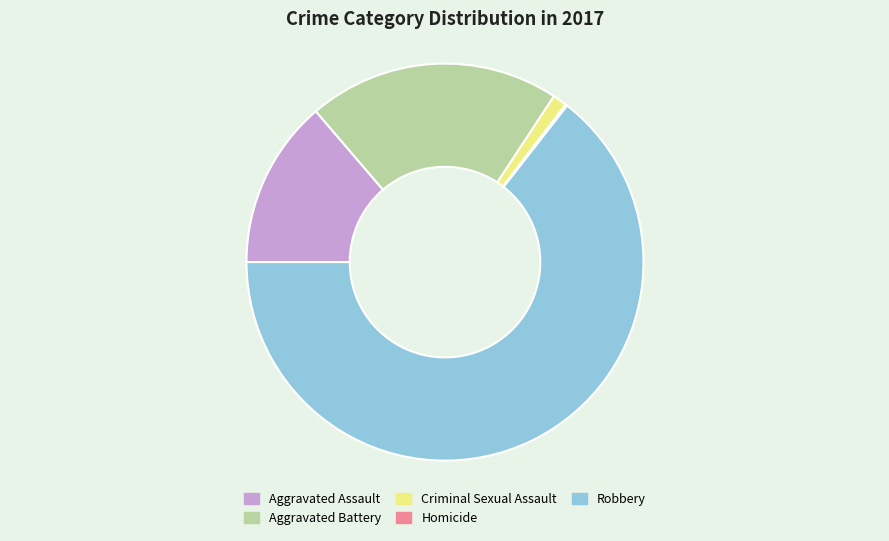

Which category has the biggest portion of the pie?

Robbery